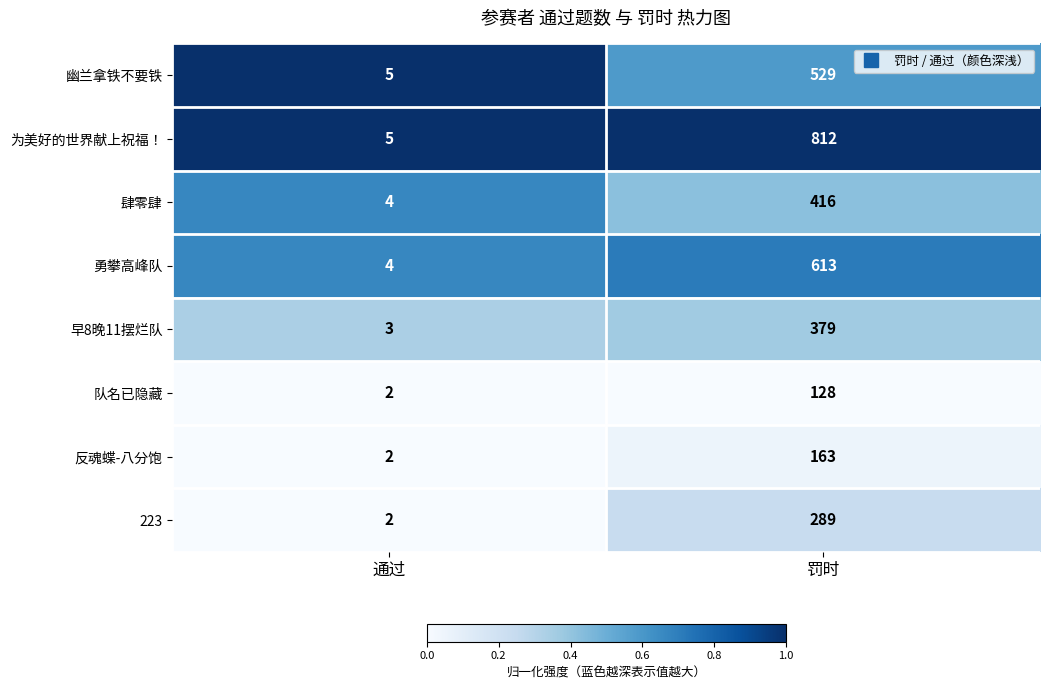

List the series in order of their peak value, lowest first.

队名已隐藏, 反魂蝶-八分饱, 223, 早8晚11摆烂队, 肆零肆, 幽兰拿铁不要铁, 勇攀高峰队, 为美好的世界献上祝福！